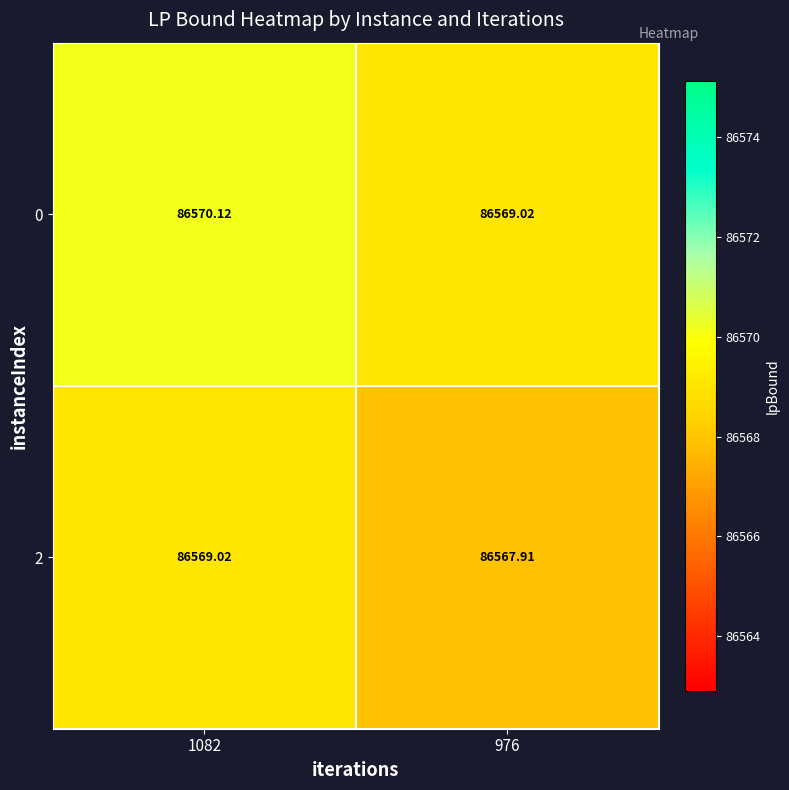

Is the value of 2 at 1082 greater than the value of 0 at 1082?

No